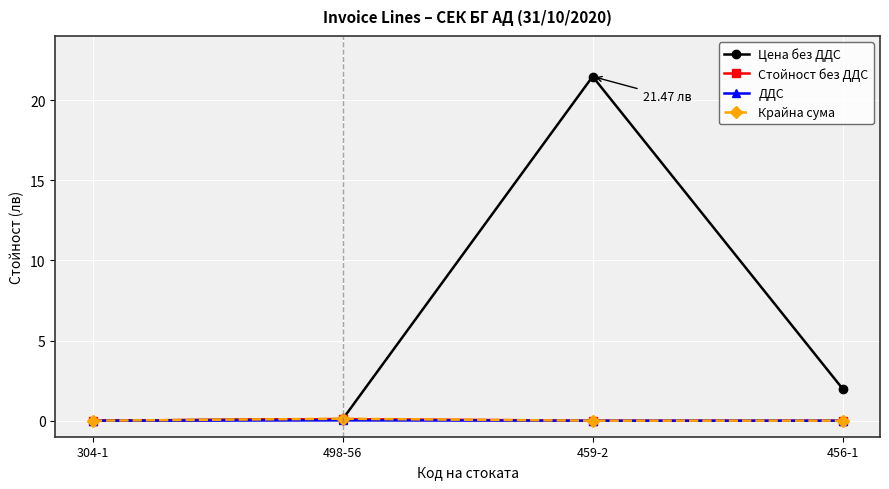

True or false: Крайна сума has more than 2 points higher than both neighbors.

False